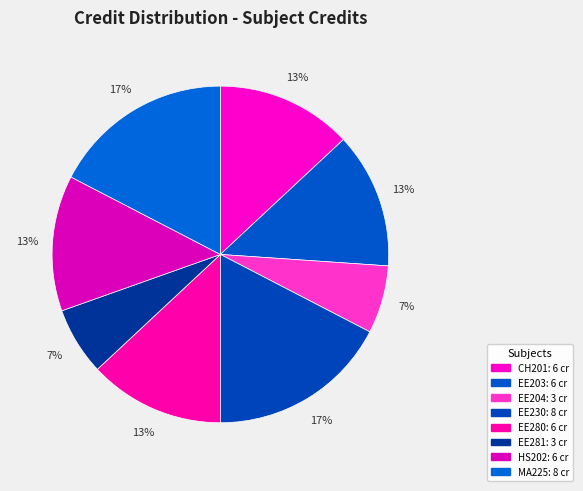

Count the number of slices in the pie.

8